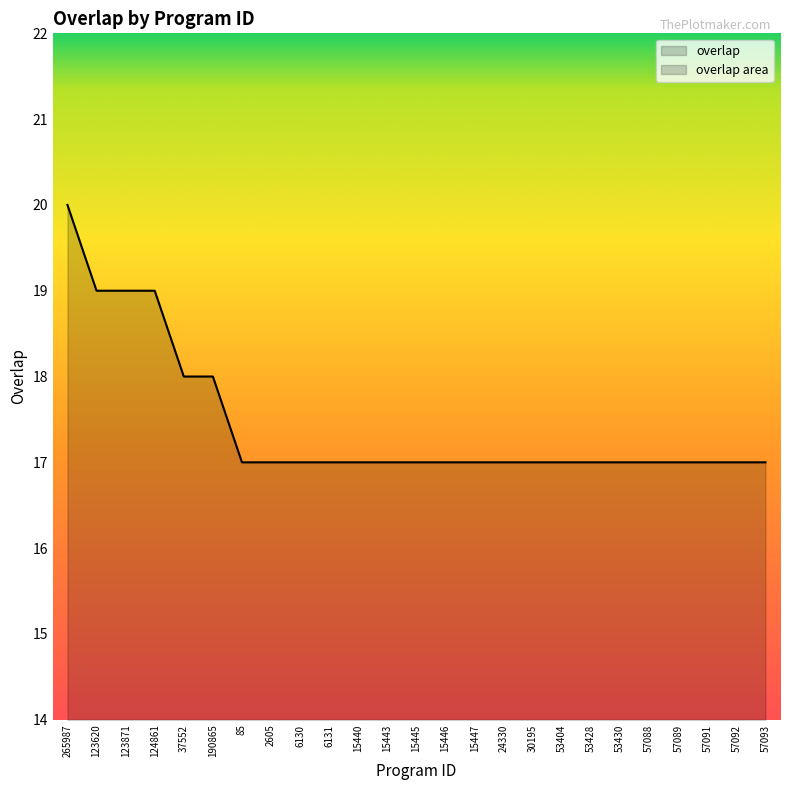

What is the value of the 22nd point from the left?

17